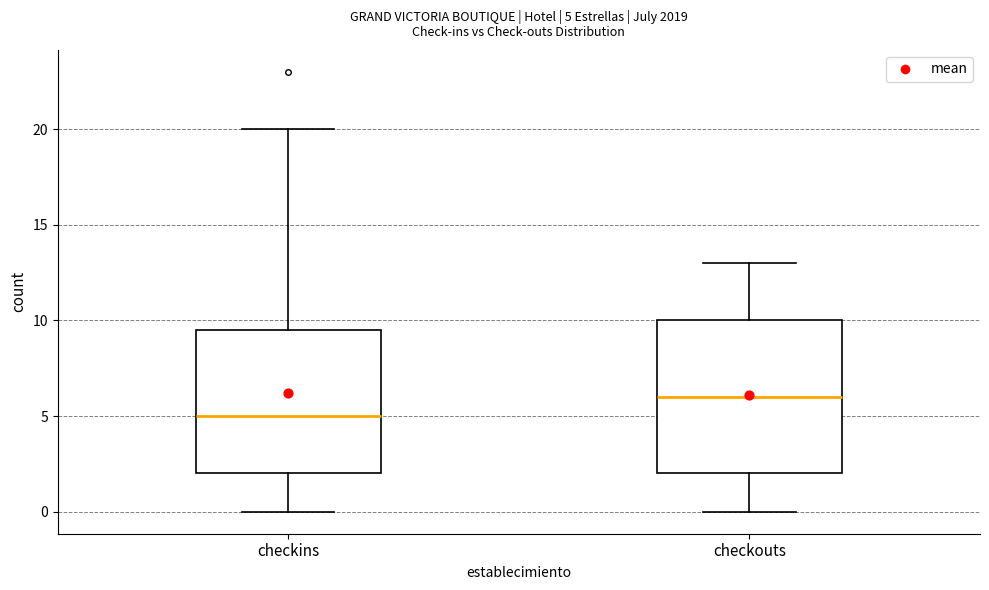

Which box's median line is the lowest?

checkins